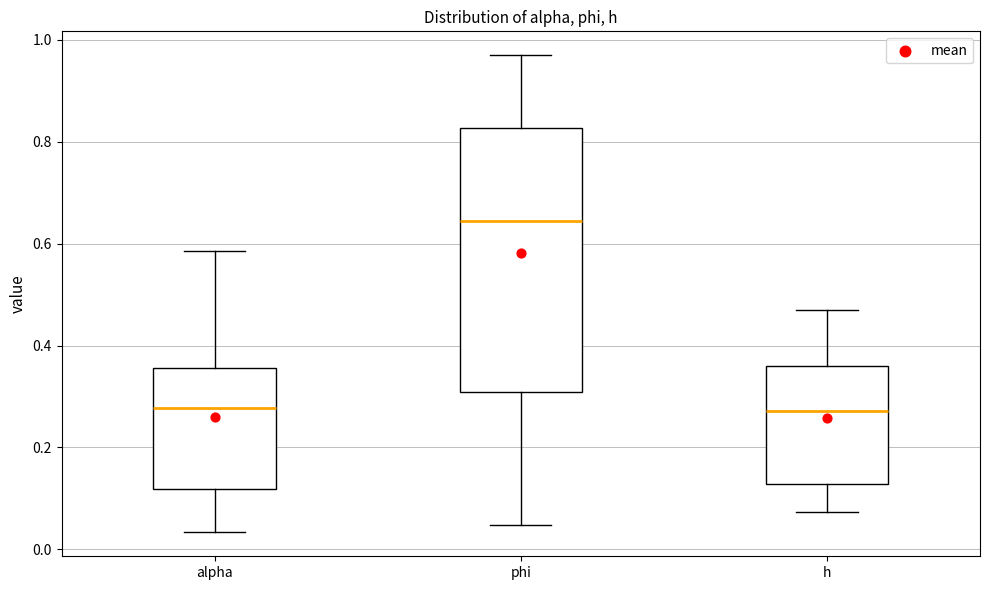

Where is the upper edge of the box for h on the y-axis? The values are not printed on the chart, so give them approximately, as read against the axis.

0.36